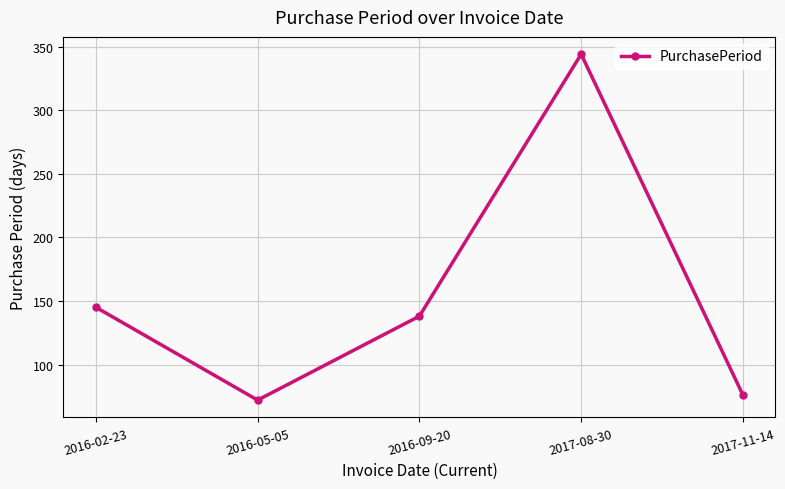

What is the sum of all values?

775